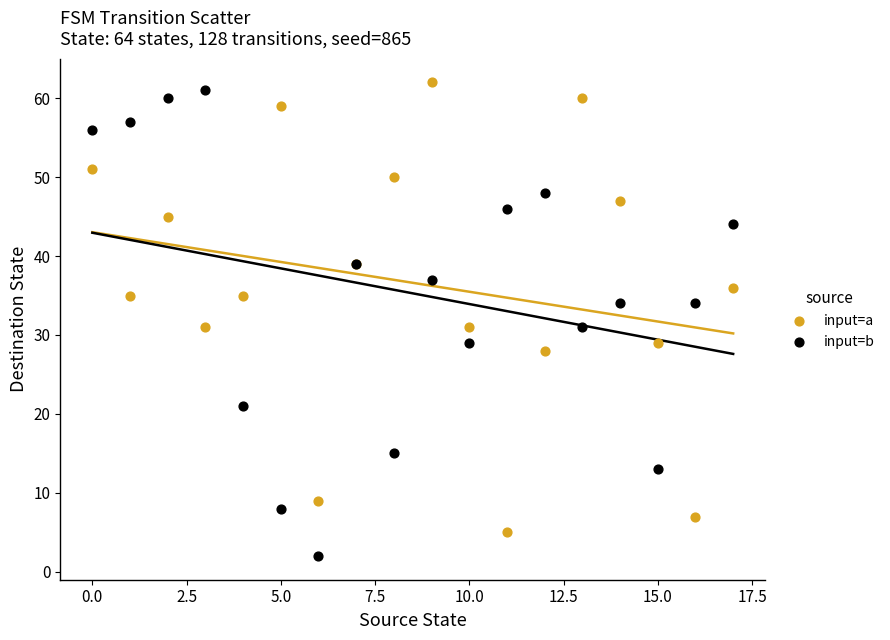

Which series contains the lowest Y value?

input=b